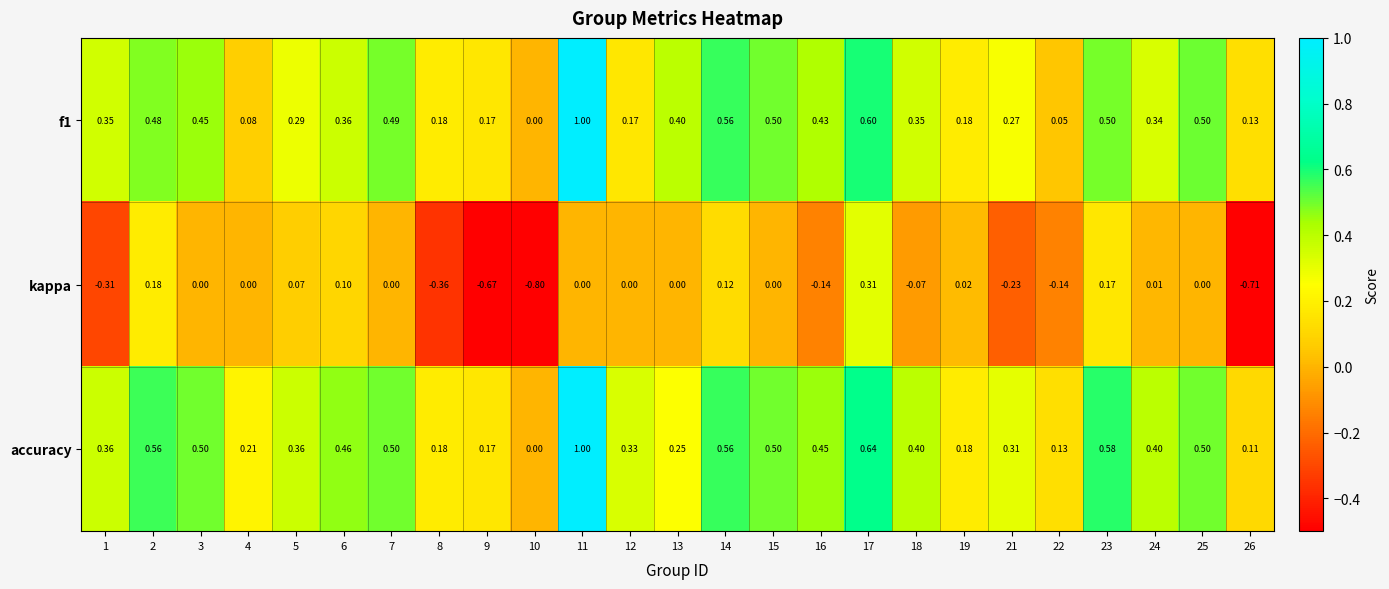

Which series has the largest total across all categories?

accuracy